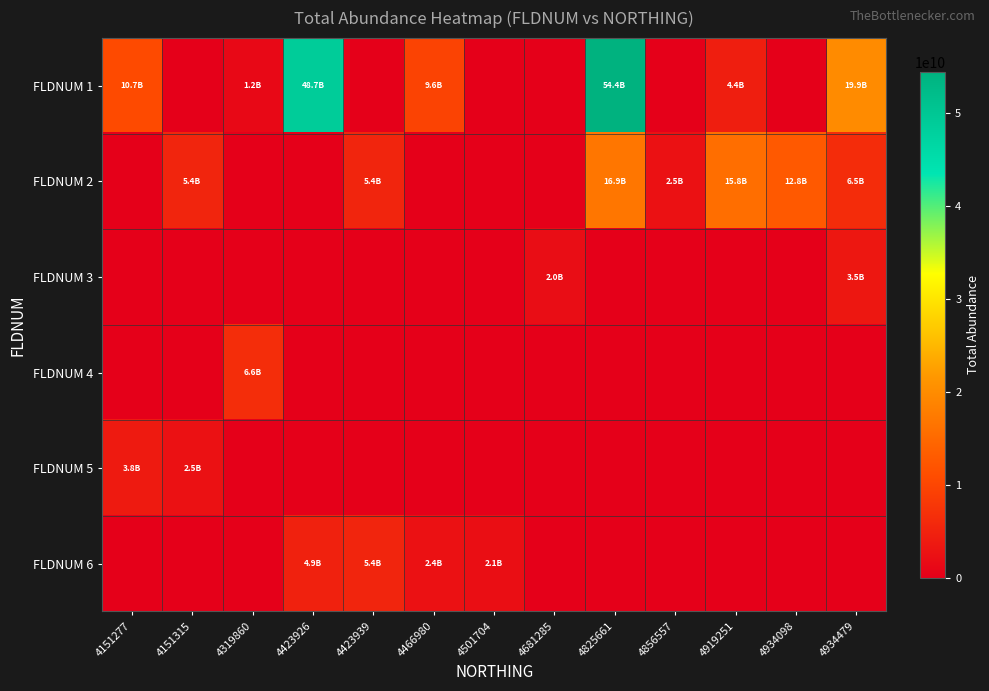

Which series has the largest total across all categories?

FLDNUM 1